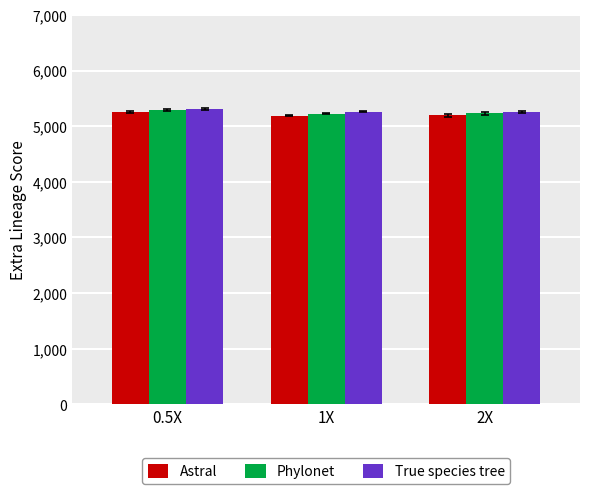

Which series has the widest spread of values?

Astral